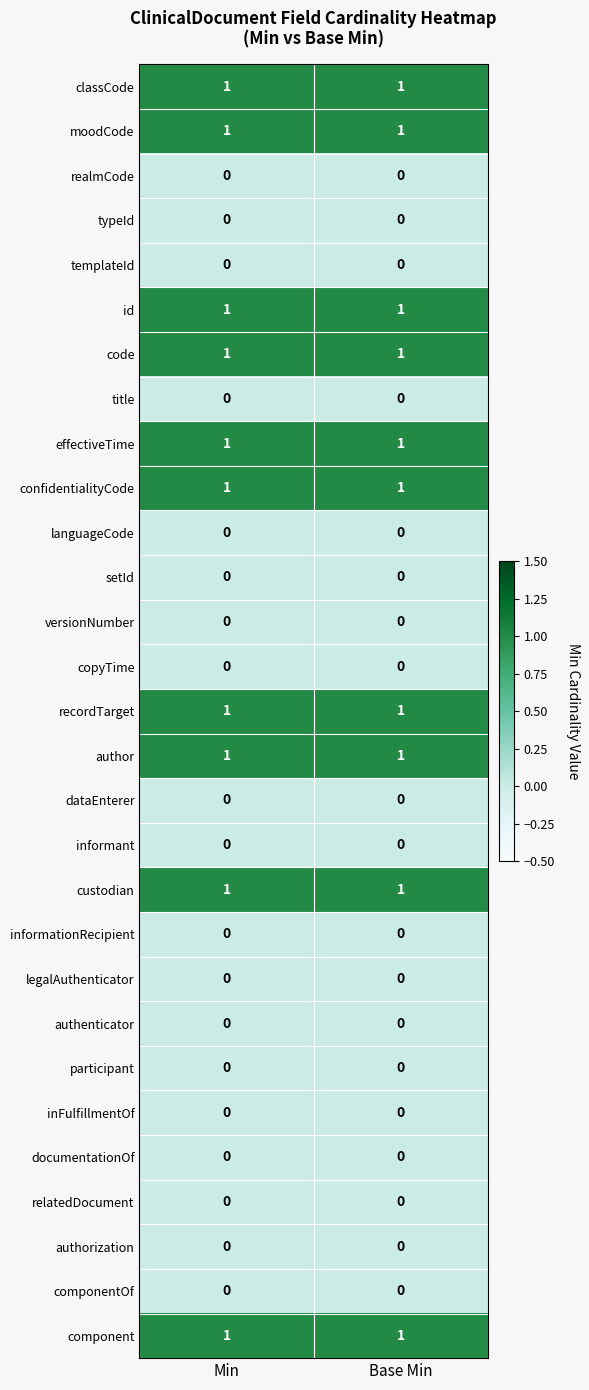

True or false: informationRecipient has a value of 0 at Min.

True